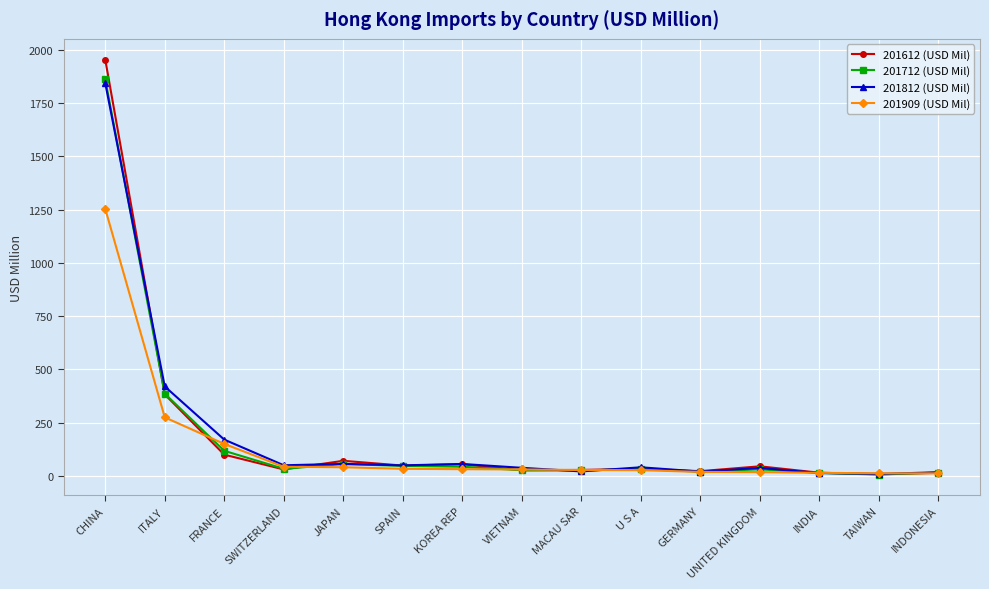

Between which two adjacent categories do 201612 (USD Mil) and 201909 (USD Mil) first intersect?

ITALY and FRANCE